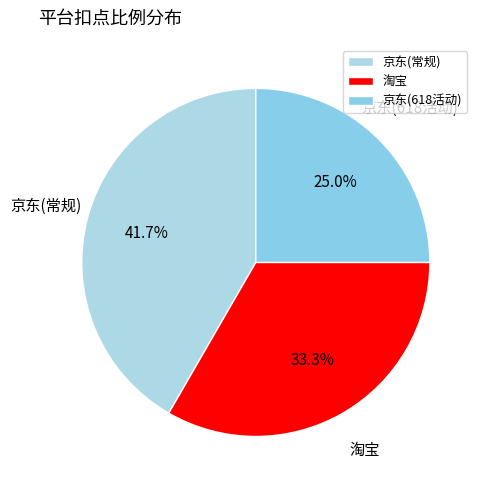

True or false: 京东(618活动) accounts for 25% of the total.

True